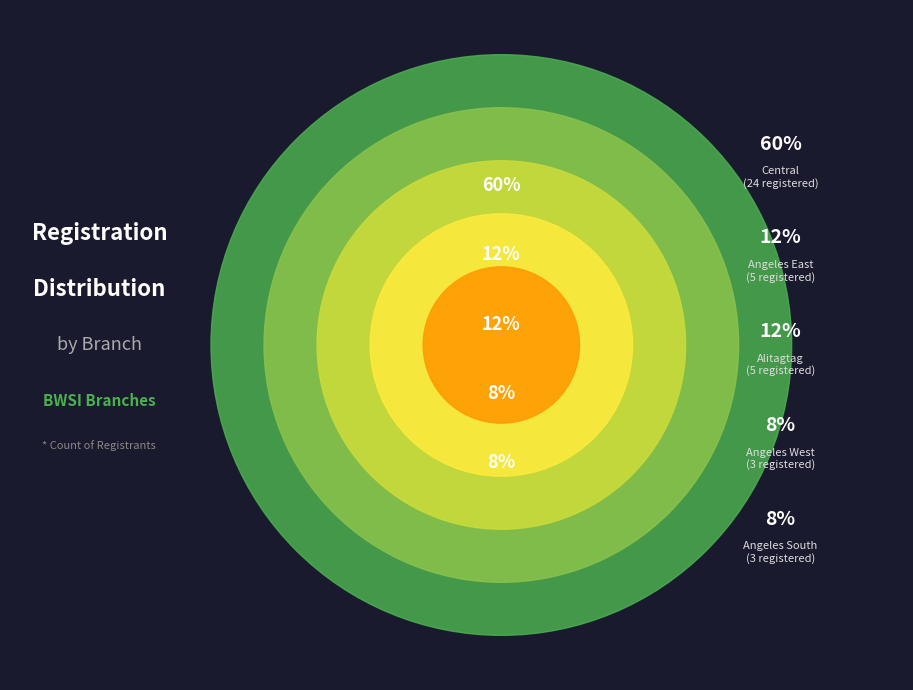

What is the smallest slice in the pie chart?

BWSI - Angeles South Branch